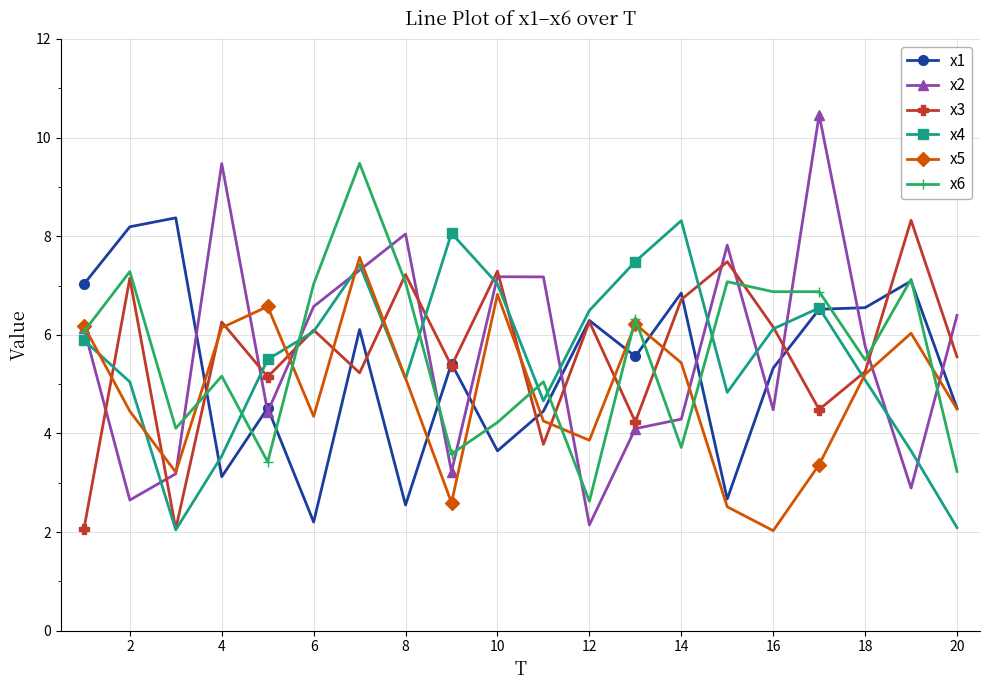

What is the minimum value shown in the chart?

2.0